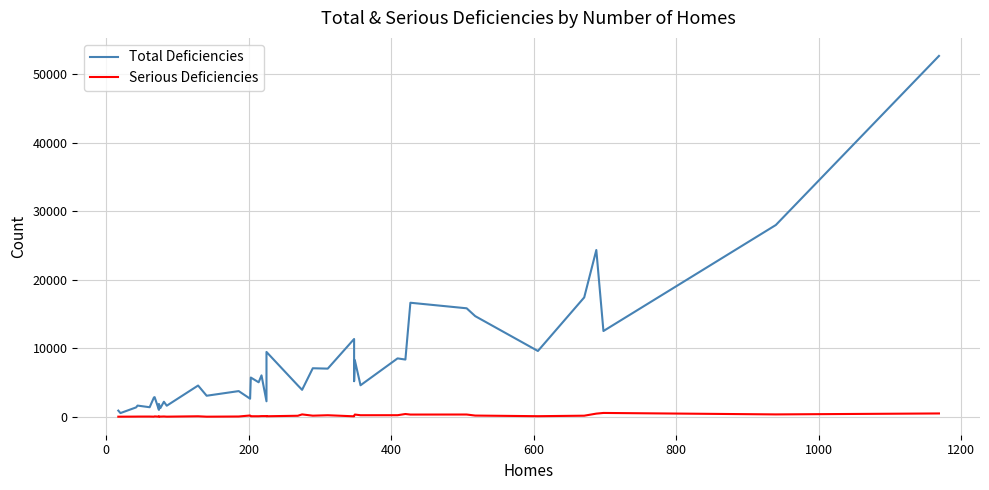

How many data points in Serious Deficiencies are less than 94?

20